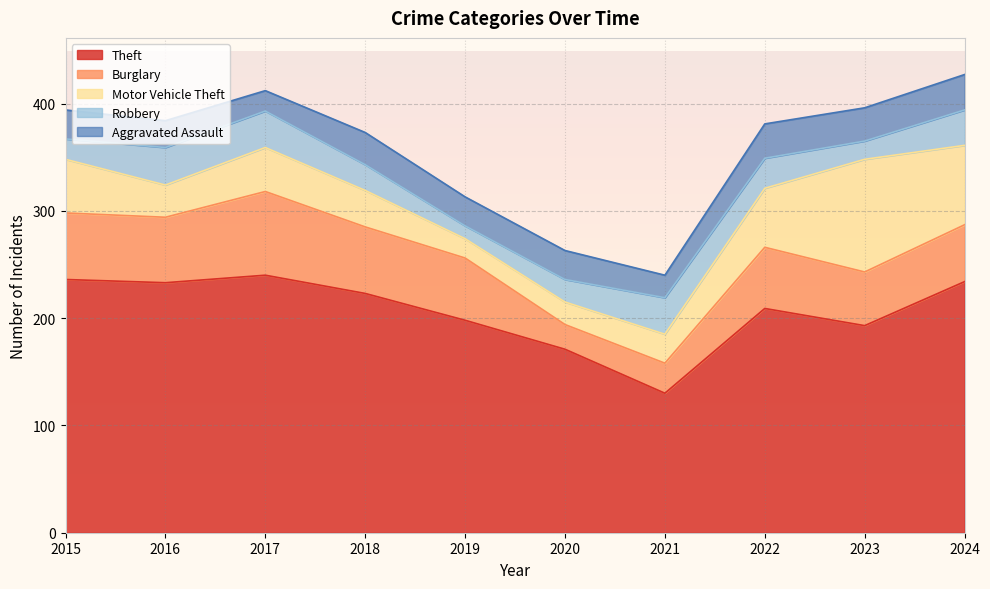

The Robbery series shows 19 at 2019. True or false?

False